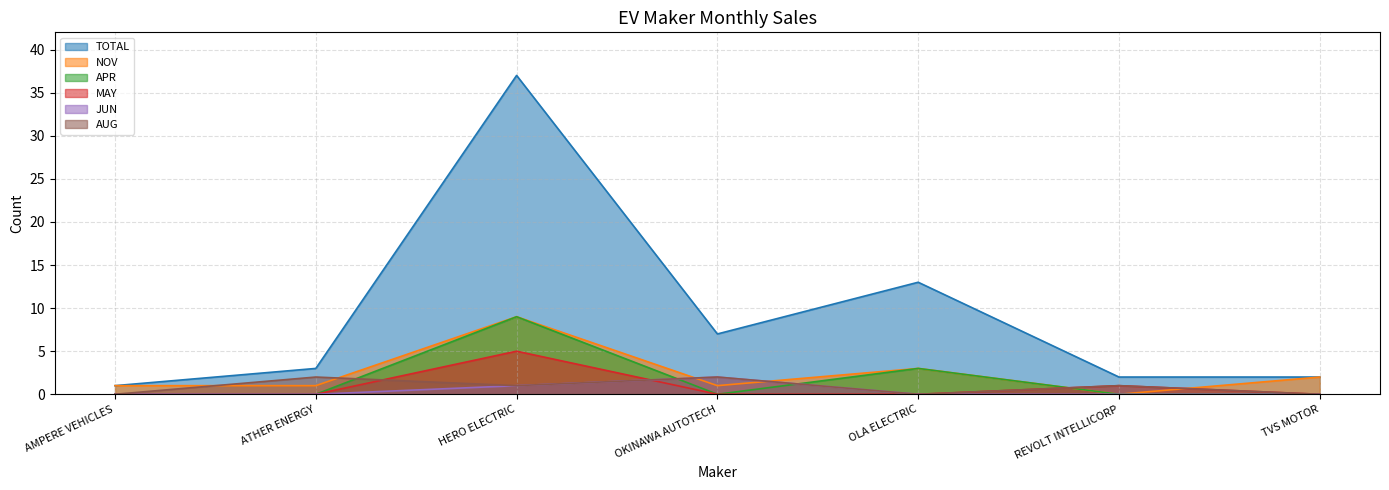

What is the label of the 5th point from the right?

HERO ELECTRIC